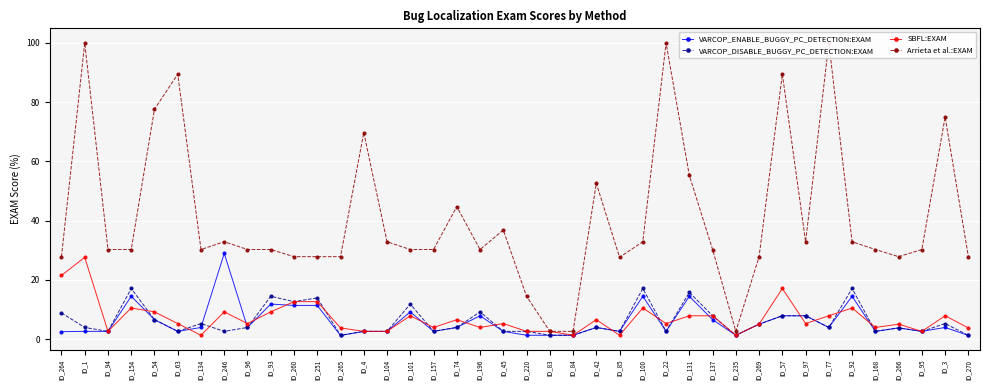

True or false: VARCOP_DISABLE_BUGGY_PC_DETECTION:EXAM has more than 1 interior local peaks.

True